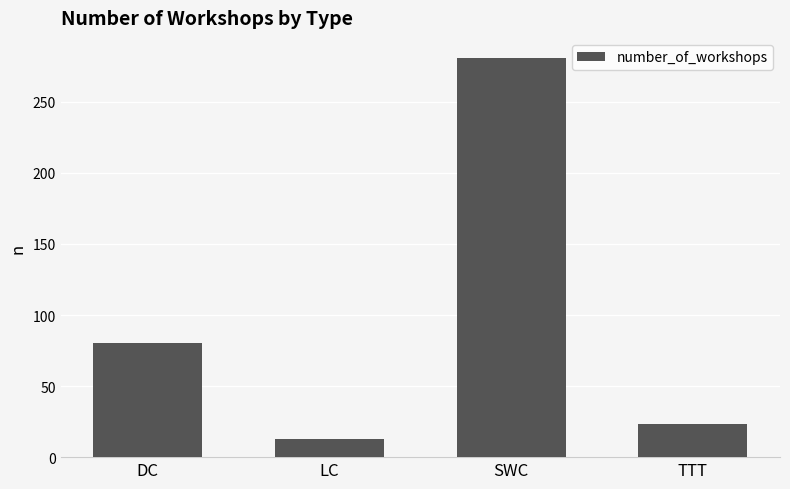

What is the difference between the values at SWC and TTT?

258